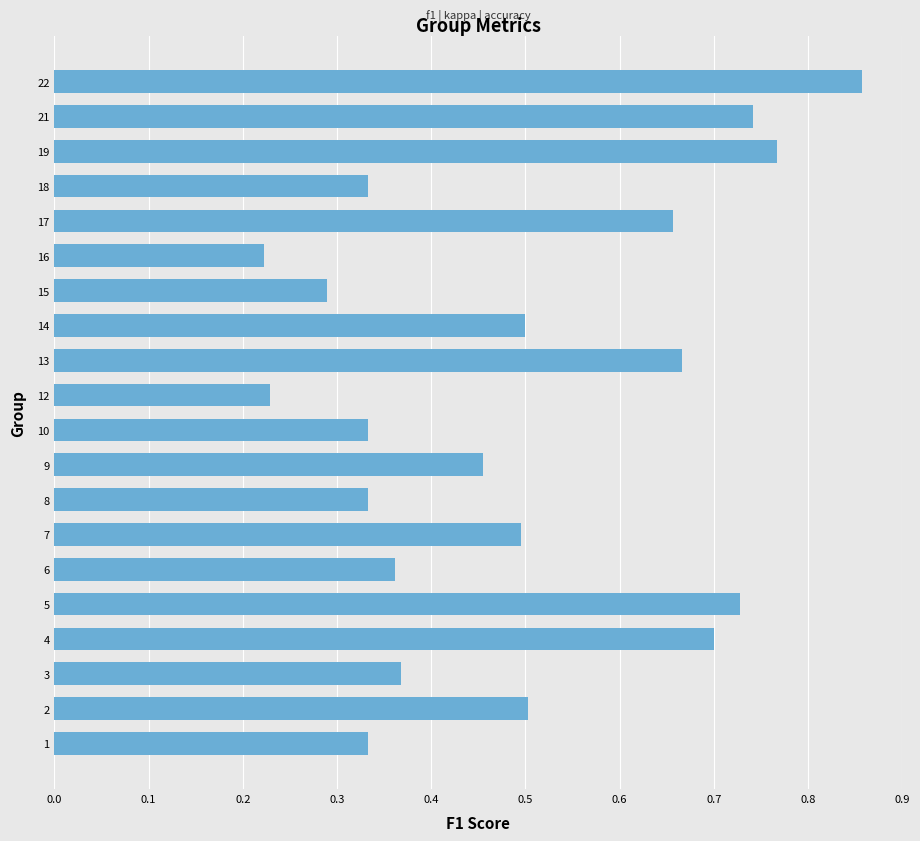

Which label corresponds to the largest value in the chart?

22